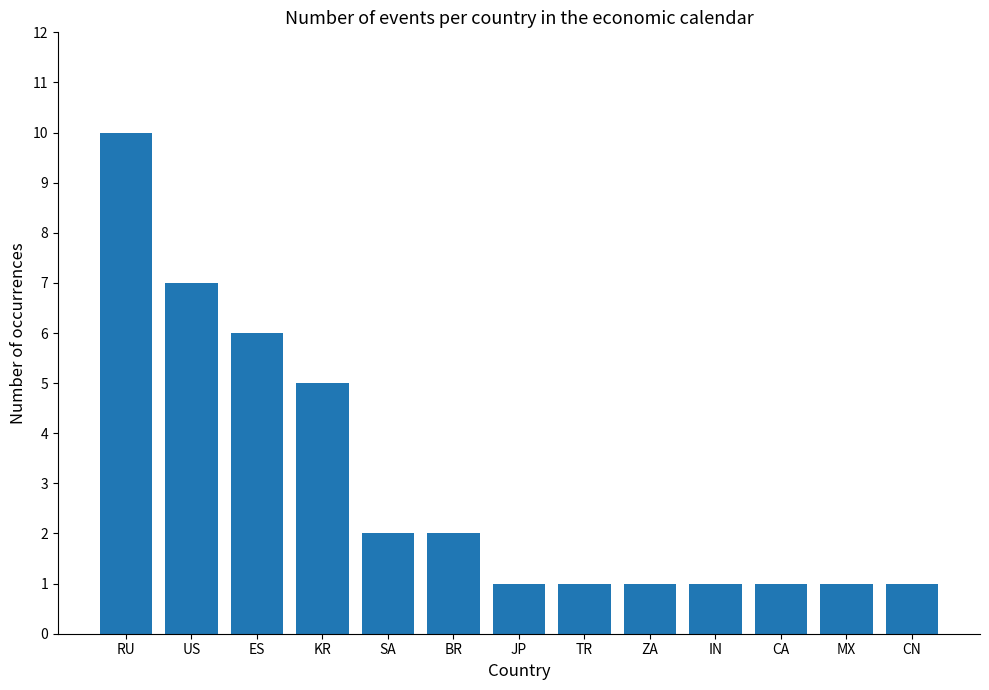

What is the average value?

3